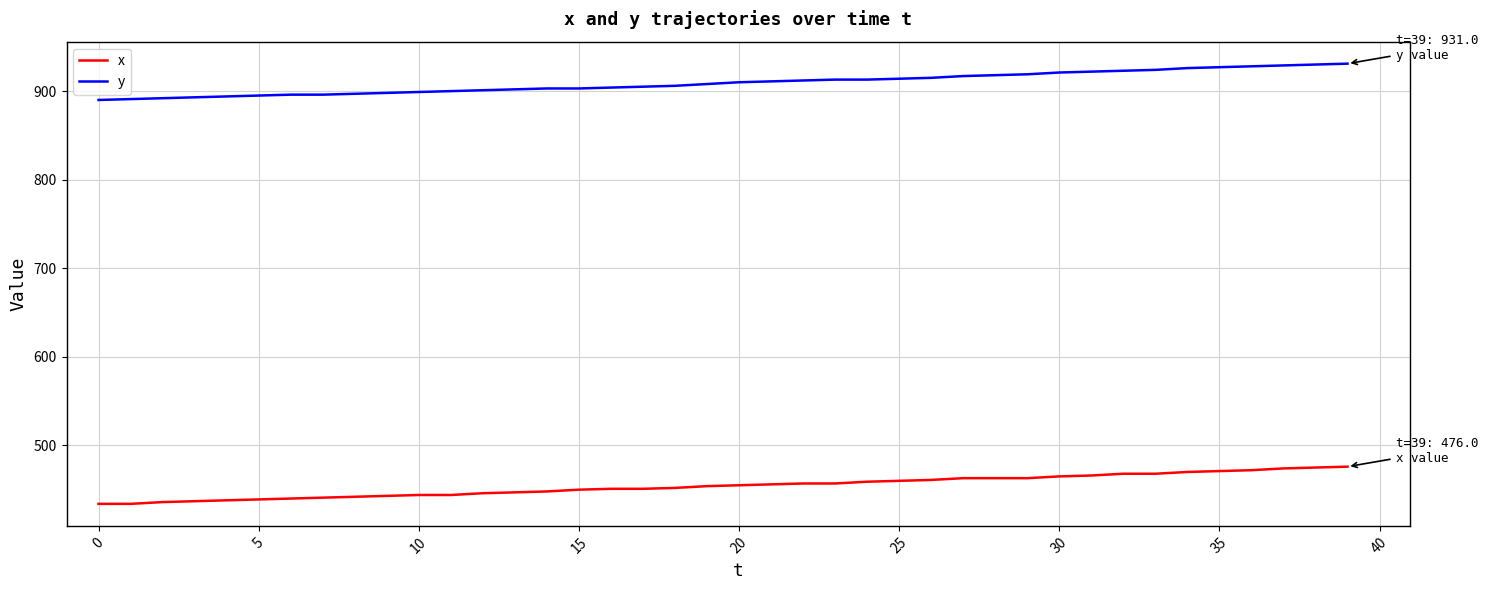

What is the difference between the maximum and minimum values in the x series?

42